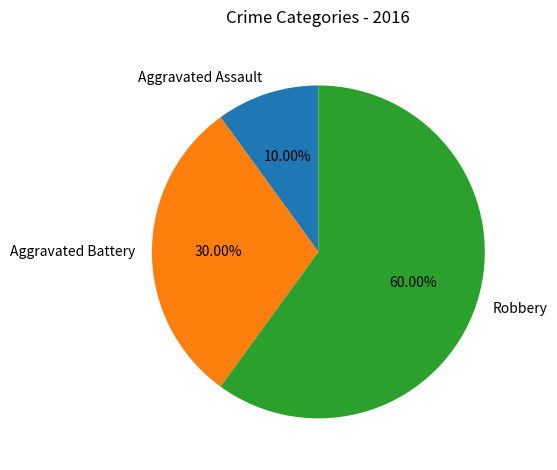

Does Aggravated Assault represent more than half of the total?

No